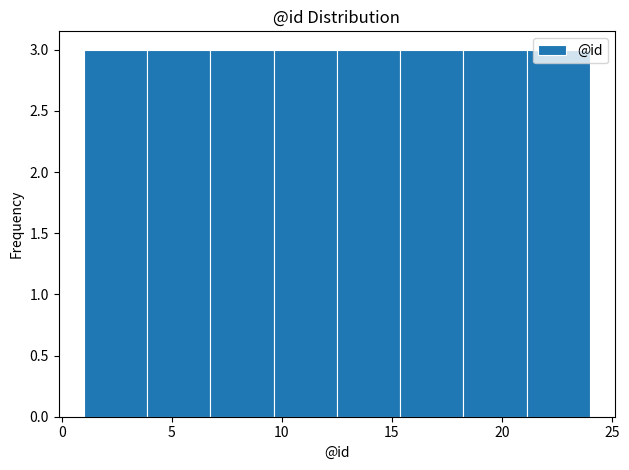

What is the height of the bar covering 4.0 to 7.0 on the x-axis? Neither the bar edges nor the heights are printed on the chart, so give them approximately, as read against the axes.

3